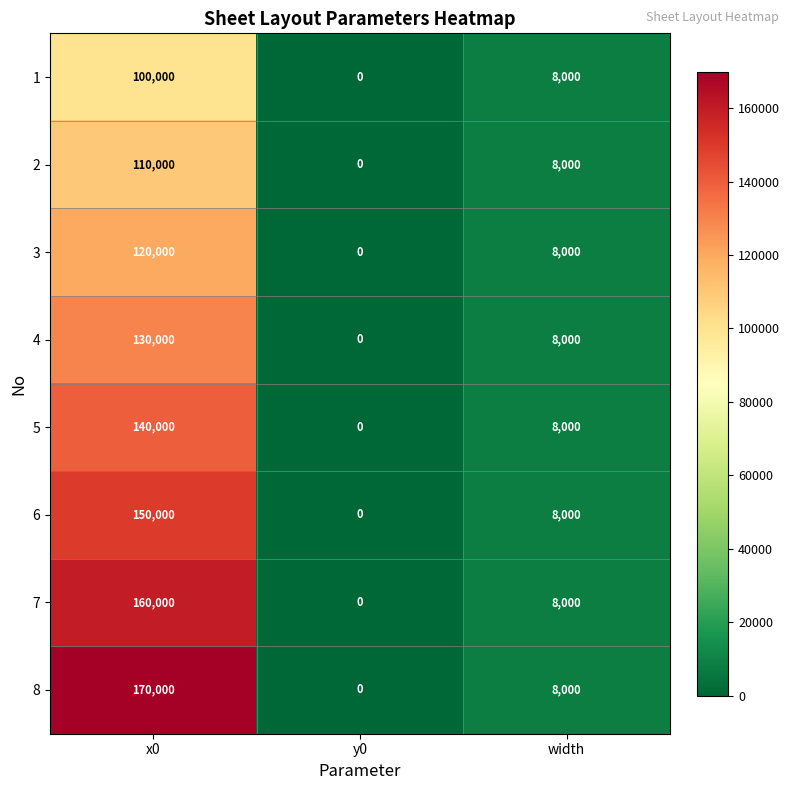

Where is 2 nearest to the value 55000?

width